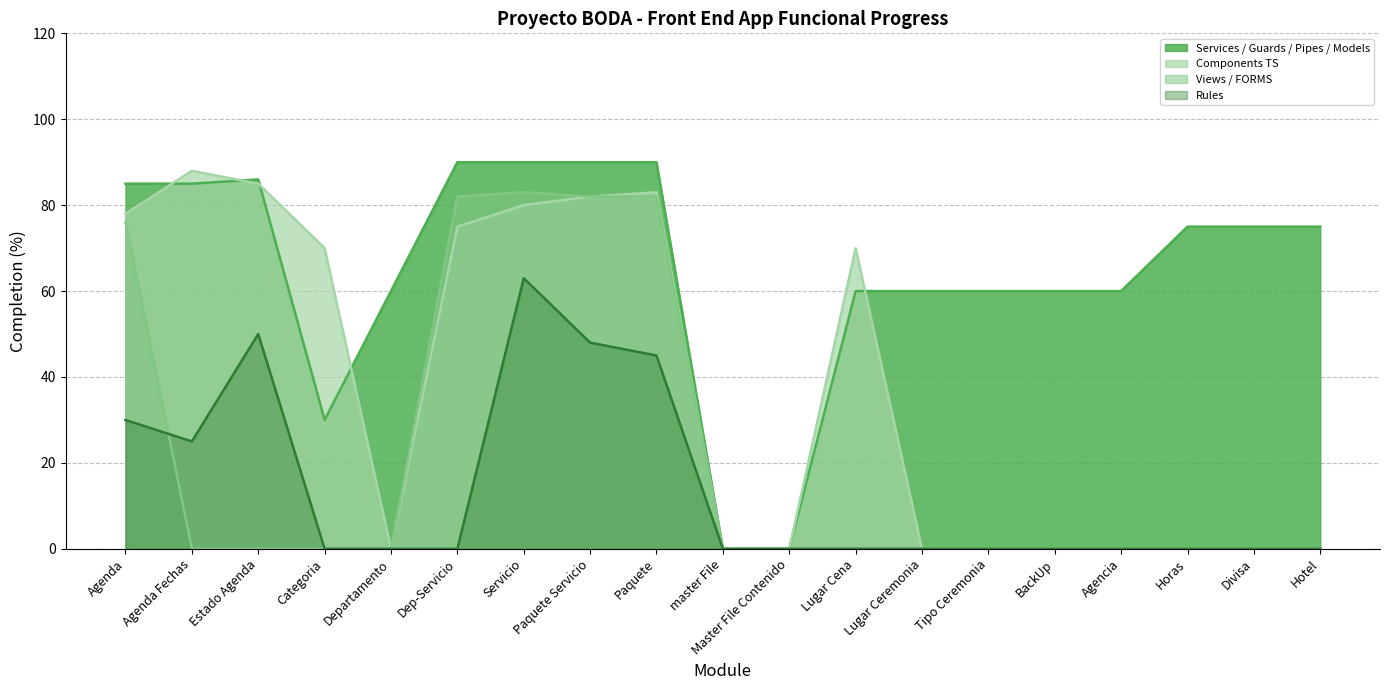

What is the difference between the highest and lowest values at Divisa?

75